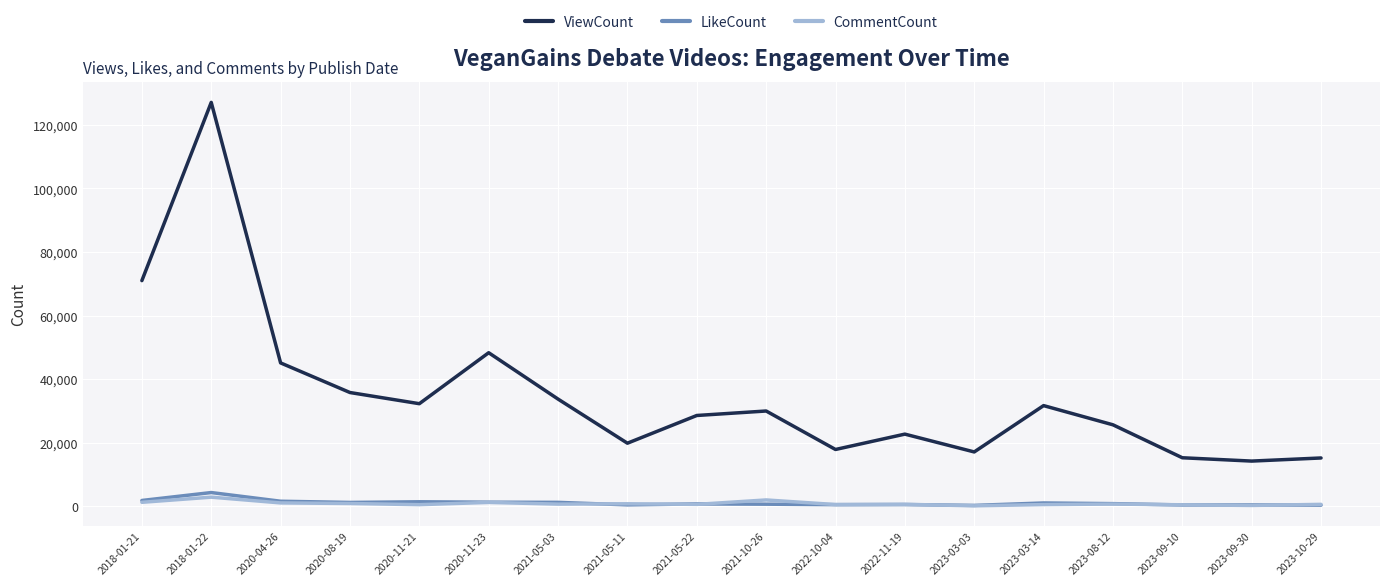

Which series has the largest range (max minus min)?

ViewCount